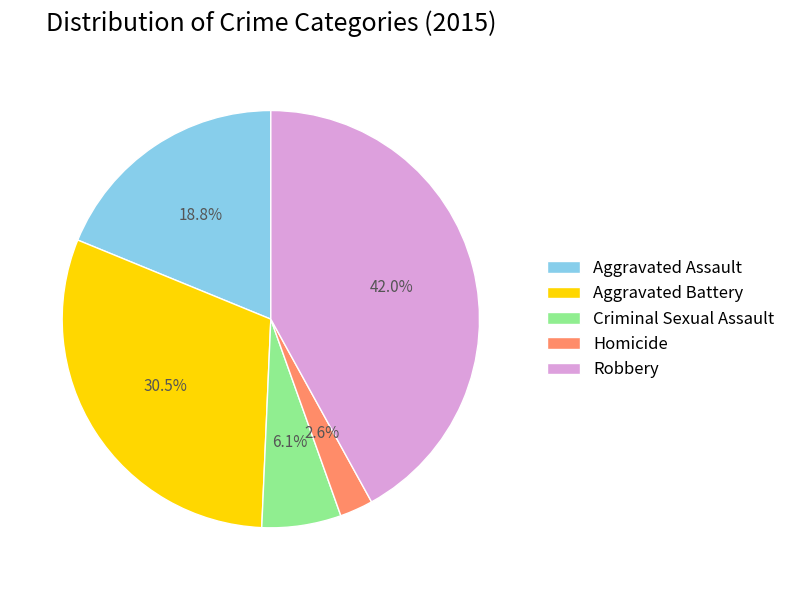

To the nearest percent, what portion does Robbery represent?

42%